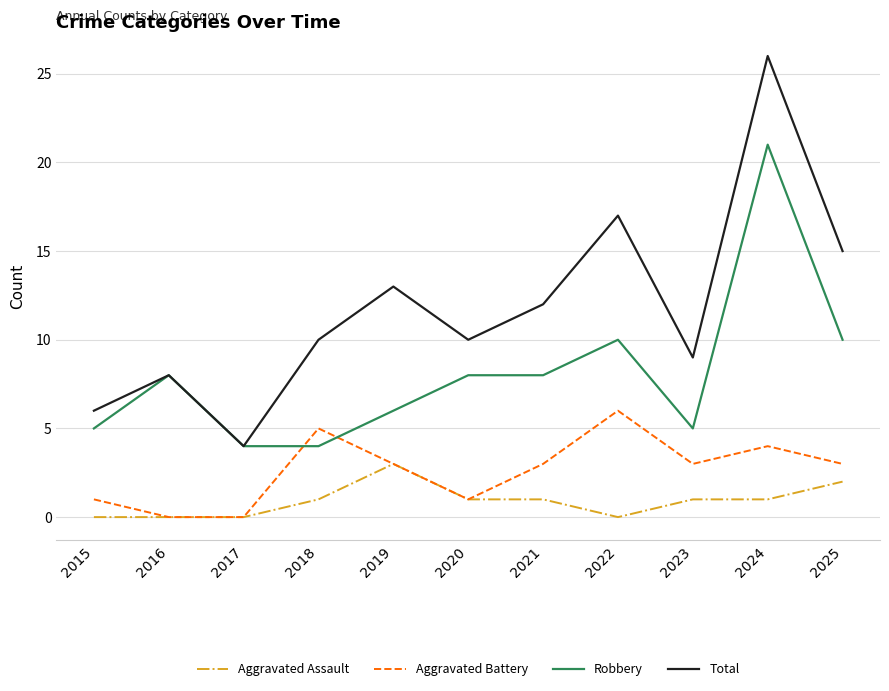

Rank the series by their maximum value, from lowest to highest.

Aggravated Assault, Aggravated Battery, Robbery, Total